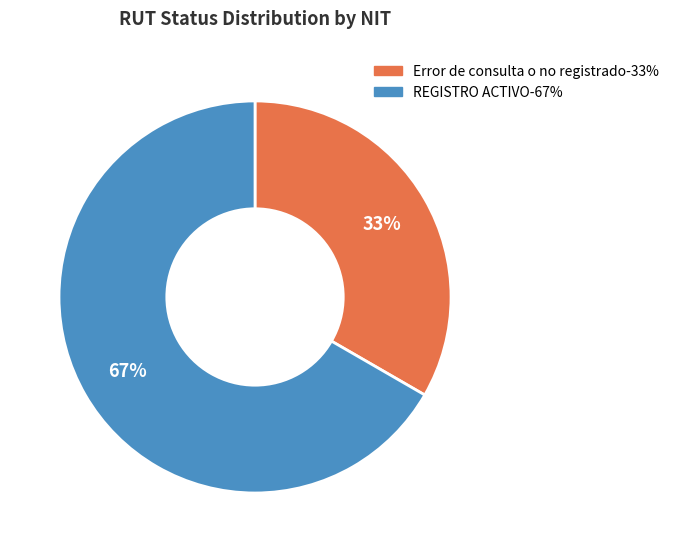

Does any single category account for the majority?

Yes